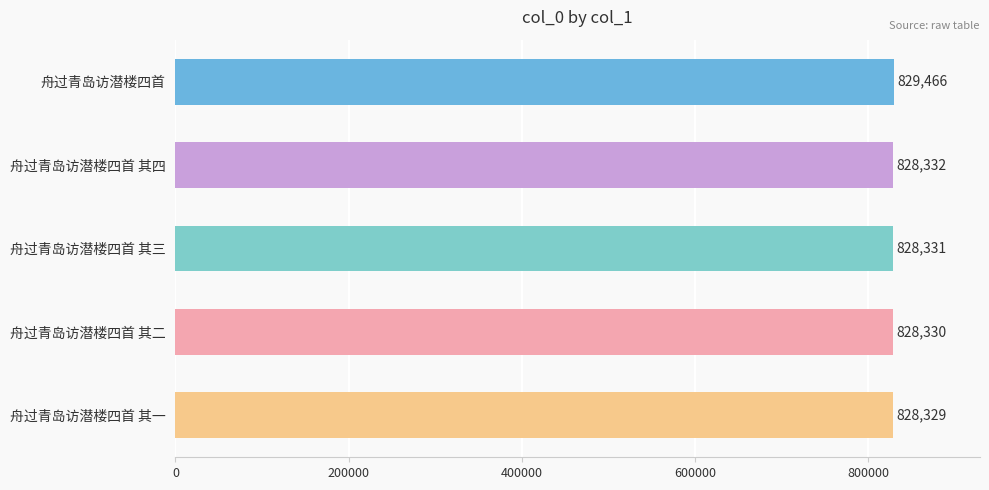

List the labels in order of value, smallest first.

舟过青岛访潜楼四首 其一, 舟过青岛访潜楼四首 其二, 舟过青岛访潜楼四首 其三, 舟过青岛访潜楼四首 其四, 舟过青岛访潜楼四首